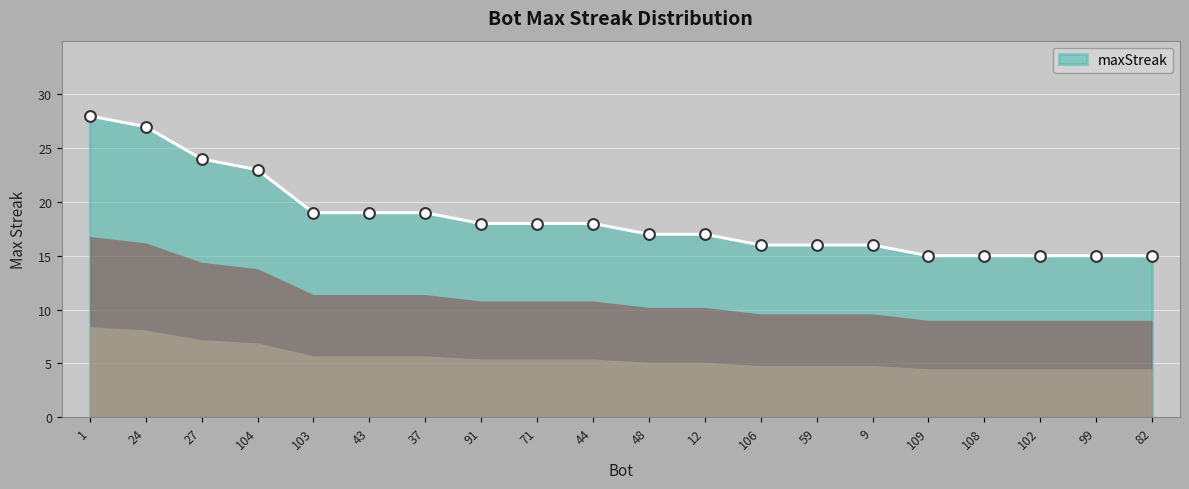

What is the change in value from 27 to 59?

-8